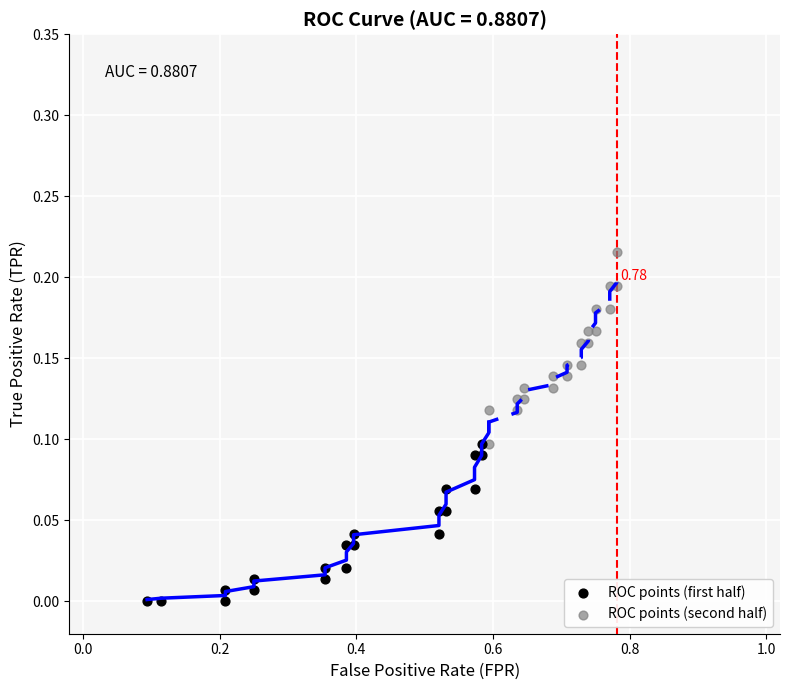

Which series contains the highest Y value?

ROC points (second half)